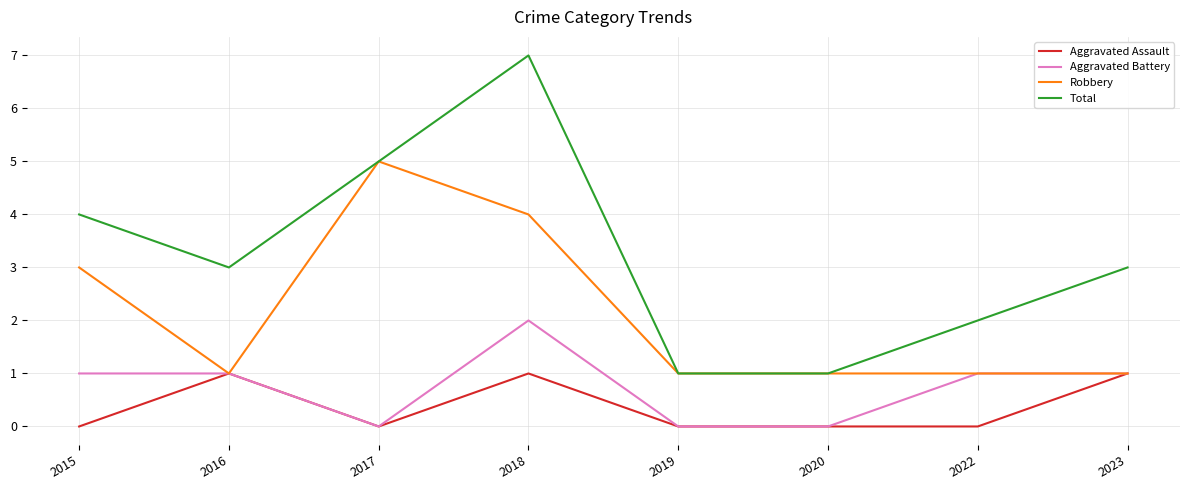

Which series has the largest total across all categories?

Total